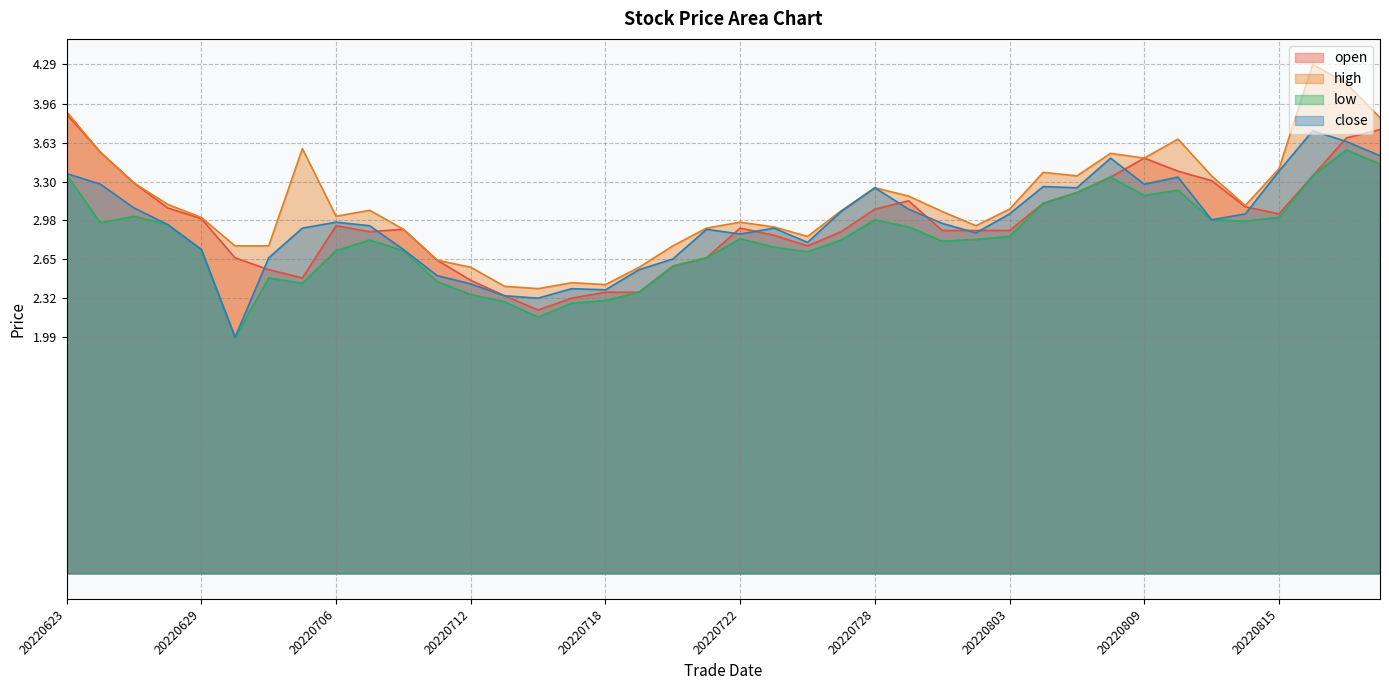

What is the sum of the high values at 20220711 and 20220810?

6.3